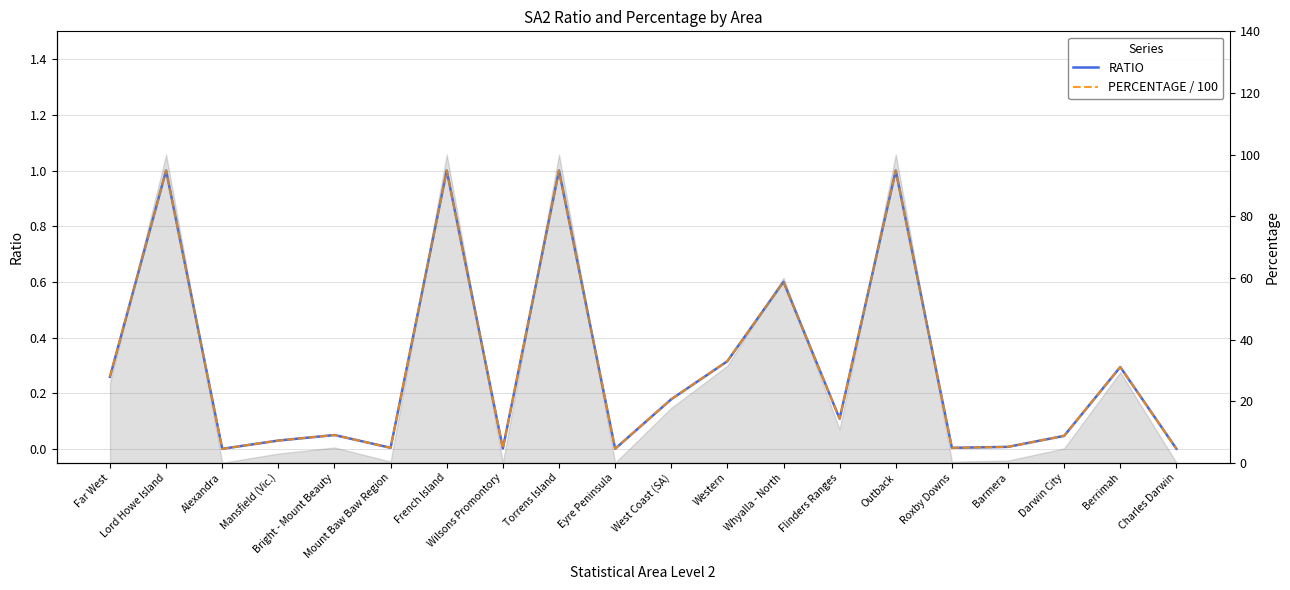

Between Barmera and Berrimah, which series saw the biggest shift?

PERCENTAGE / 100